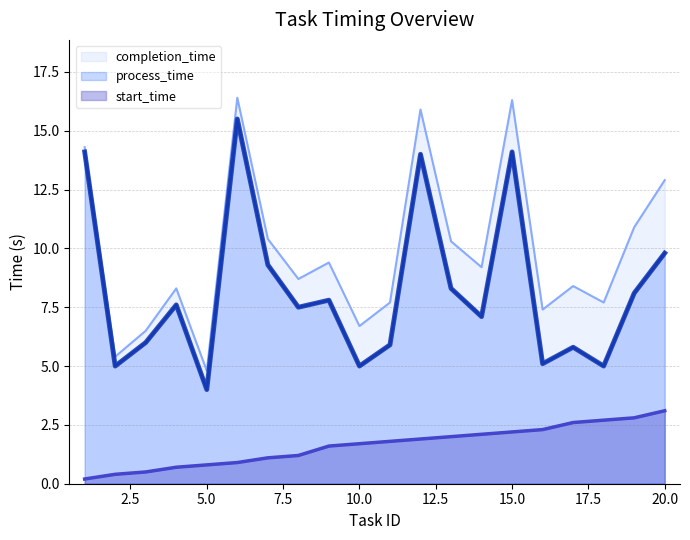

Reading left to right, what are all the values shown in this chart?

start_time: 1=0.2	2=0.4	3=0.5	4=0.7	5=0.8	6=0.9	7=1.1	8=1.2	9=1.6	10=1.7	11=1.8	12=1.9	13=2.0	14=2.1	15=2.2	16=2.3	17=2.6	18=2.7	19=2.8	20=3.1
process_time: 1=14.1	2=5.0	3=6.0	4=7.6	5=4.0	6=15.5	7=9.3	8=7.5	9=7.8	10=5.0	11=5.9	12=14.0	13=8.3	14=7.1	15=14.1	16=5.1	17=5.8	18=5.0	19=8.1	20=9.8
completion_time: 1=14.3	2=5.4	3=6.5	4=8.3	5=4.8	6=16.4	7=10.4	8=8.7	9=9.4	10=6.7	11=7.7	12=15.9	13=10.3	14=9.2	15=16.3	16=7.4	17=8.4	18=7.7	19=10.9	20=12.9